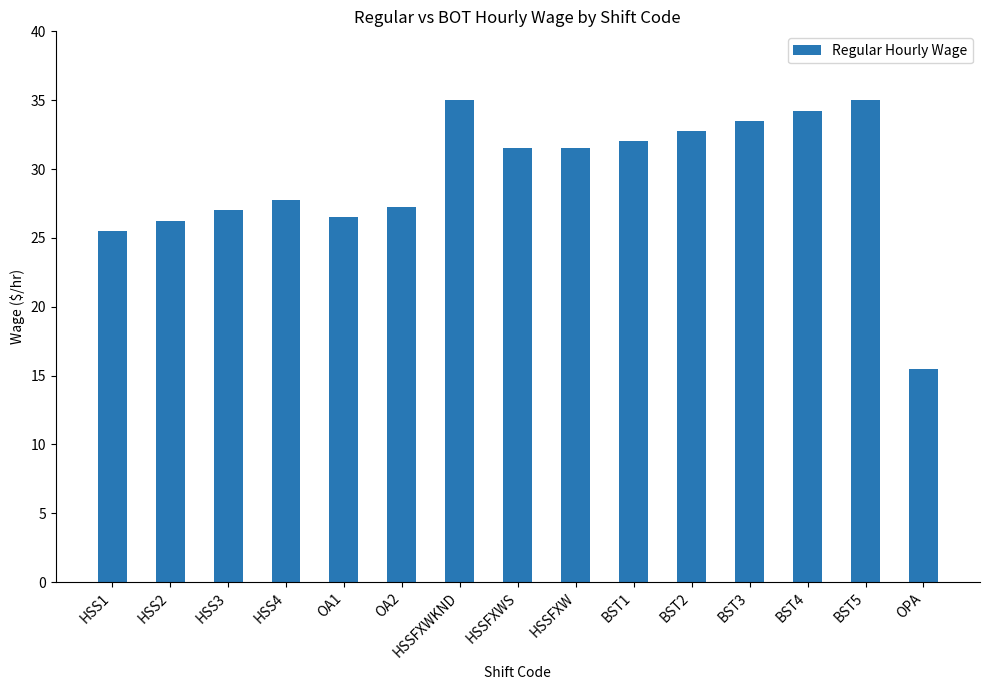

What value does the data have at HSS1?

25.5